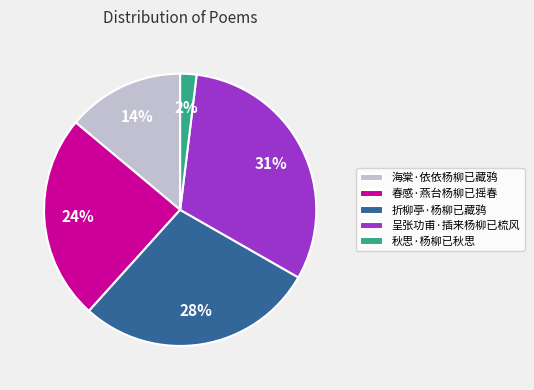

To the nearest percent, what portion does 海棠·依依杨柳已藏鸦 represent?

14%